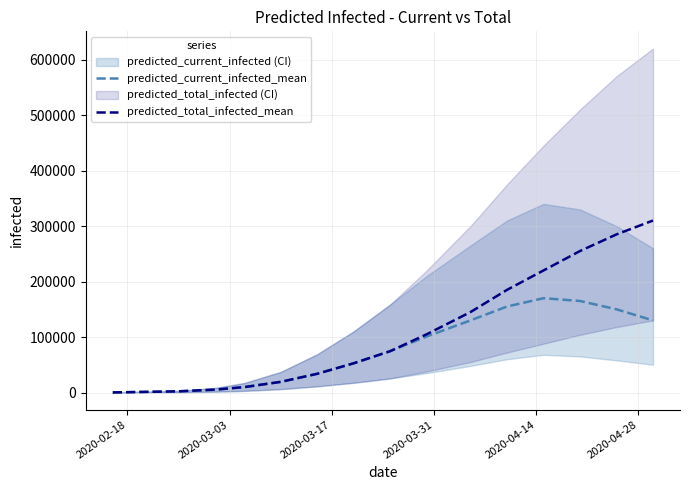

What is the sum of all predicted_current_infected_mean values?

1198500